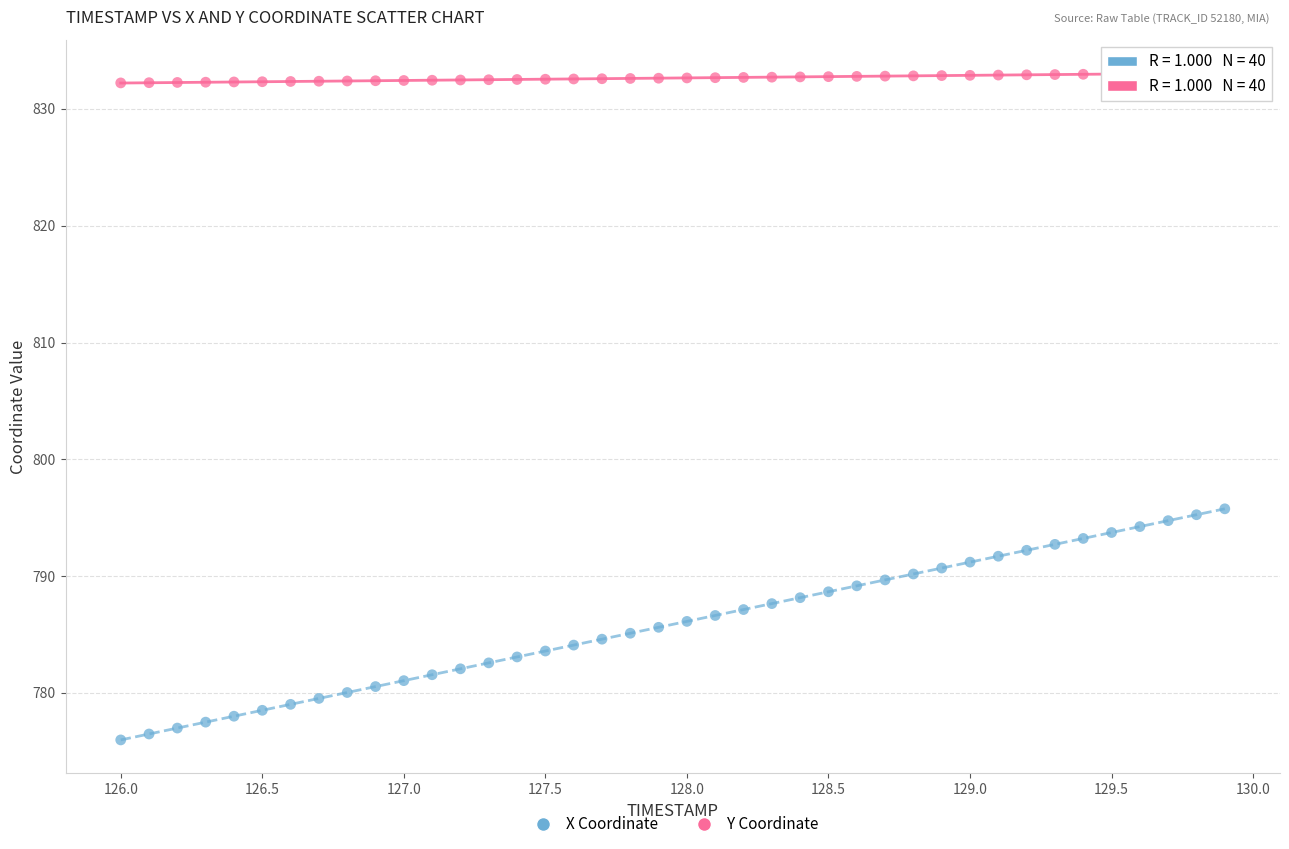

Across all data points, what is the range of X values (max minus min)?

3.9